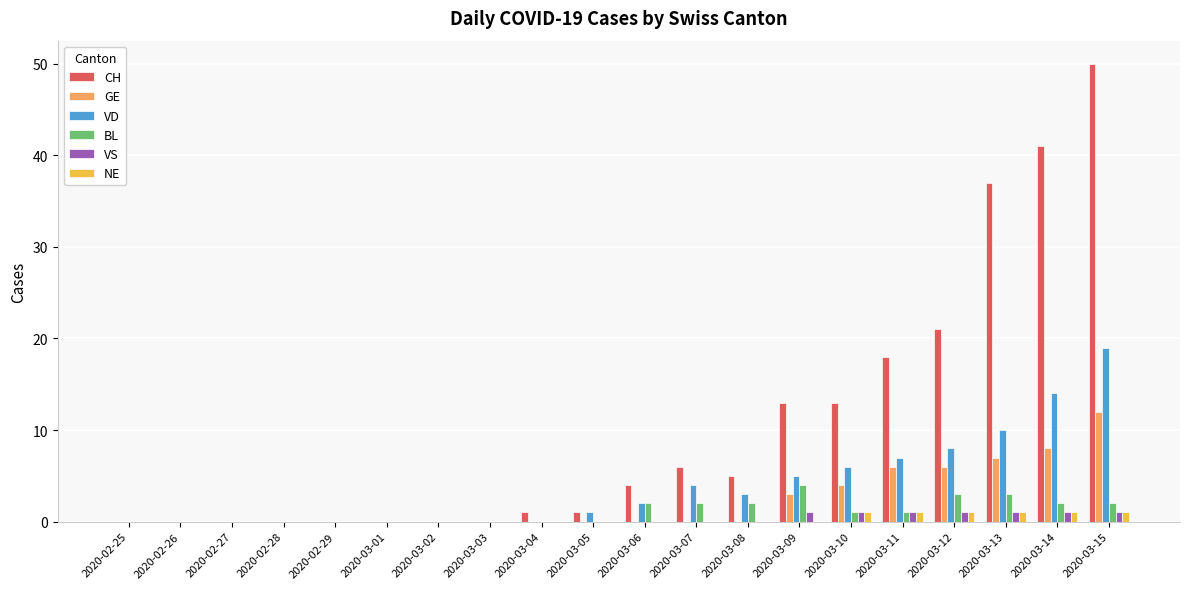

How many distinct data groups are displayed?

6